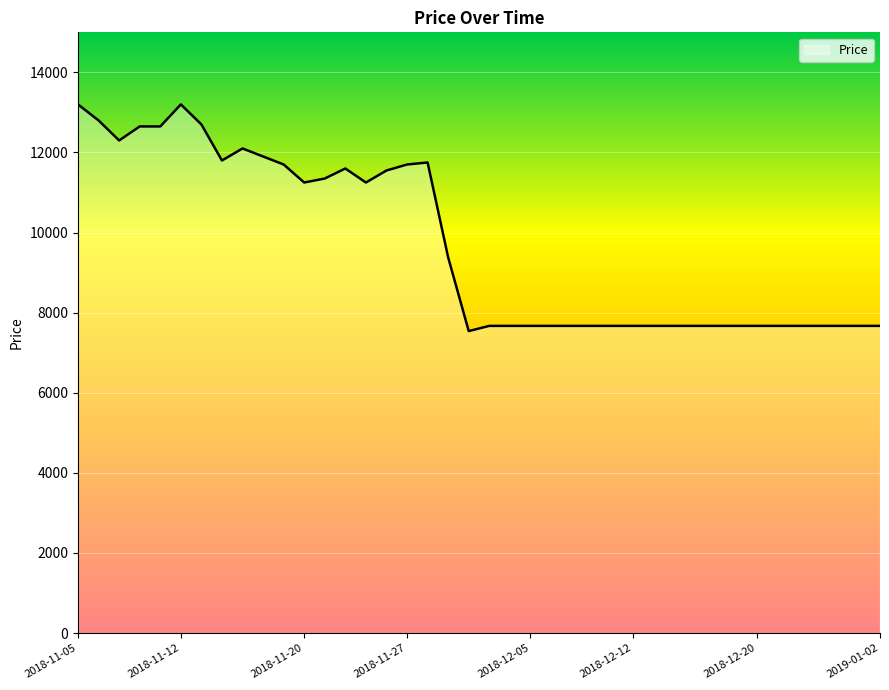

What is the smallest value displayed?

7540